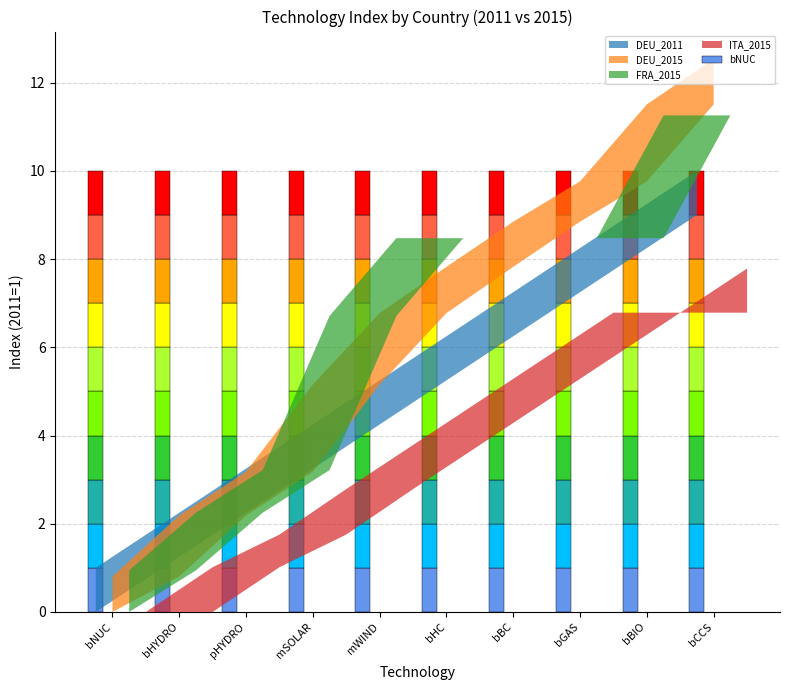

What value does the FRA series have at bNUC?

1.0